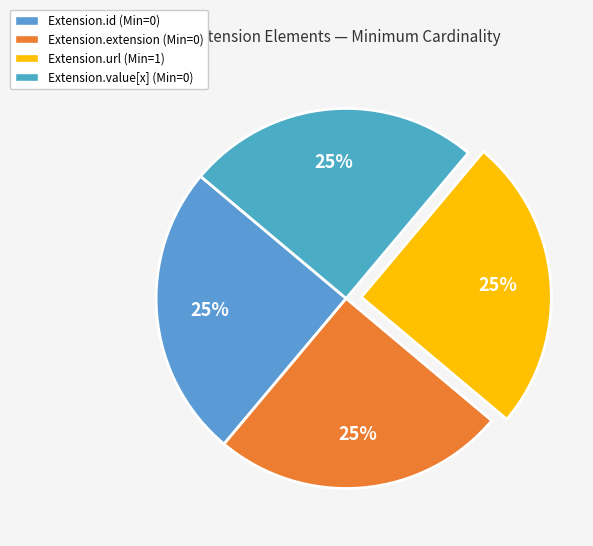

What is the change in value from Extension.extension (Min=0) to Extension.url (Min=1)?

+1